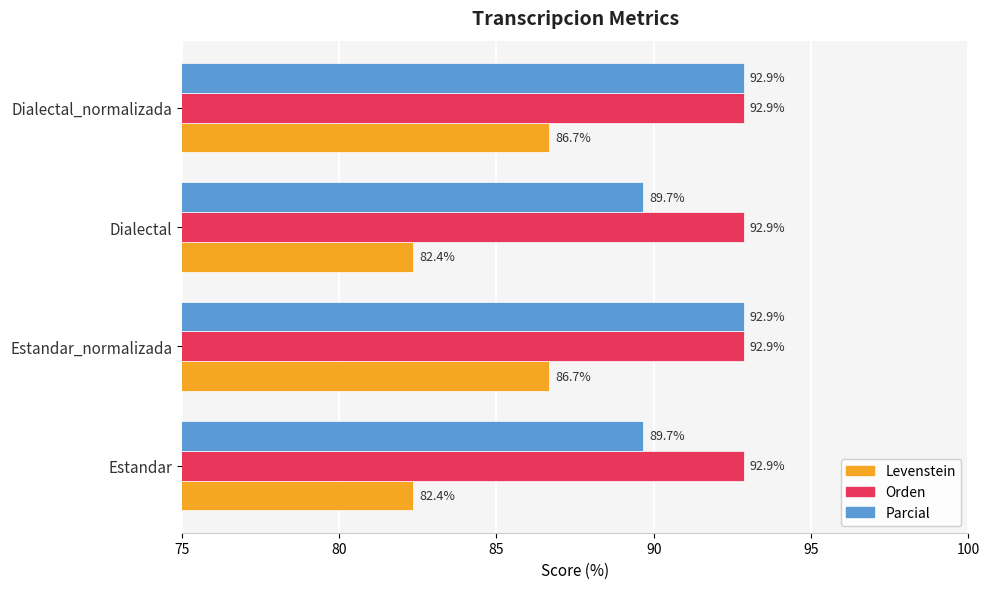

What is the lowest value of the Orden series?

92.9